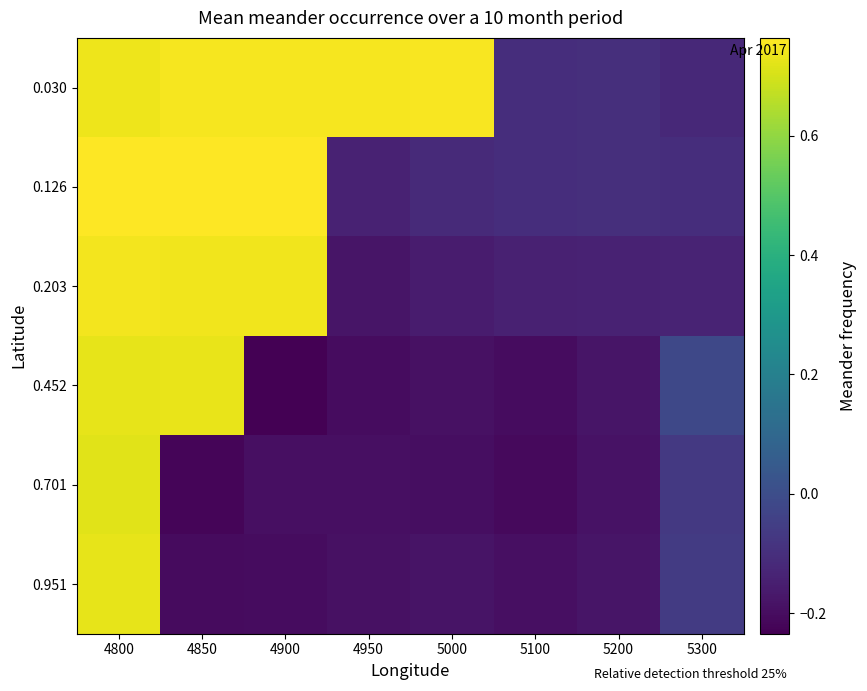

How many distinct data groups are displayed?

6